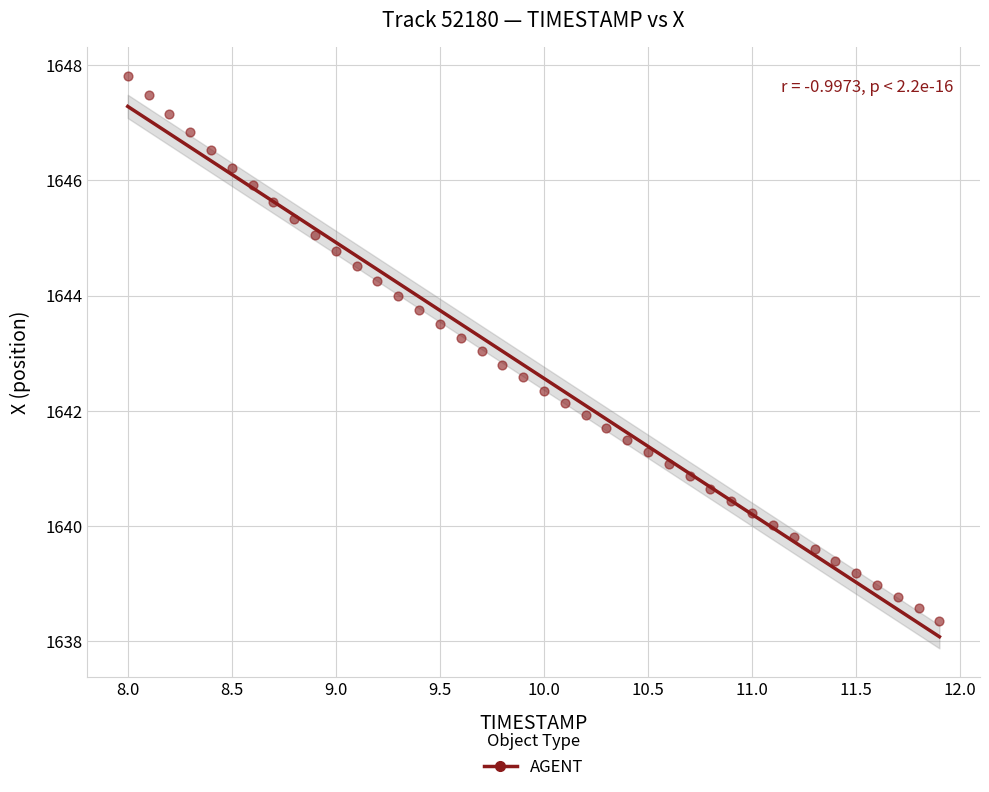

What is the range of X values (max minus min)?

3.9